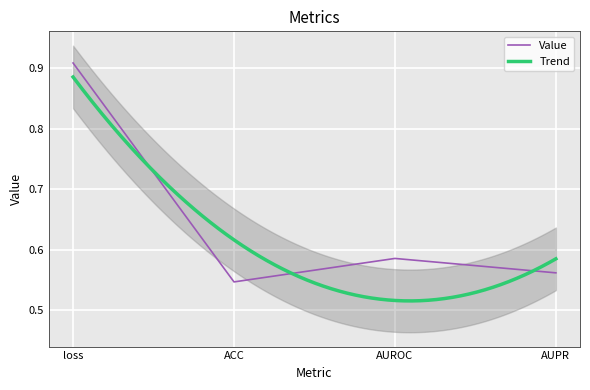

What is the greatest value displayed?

0.9